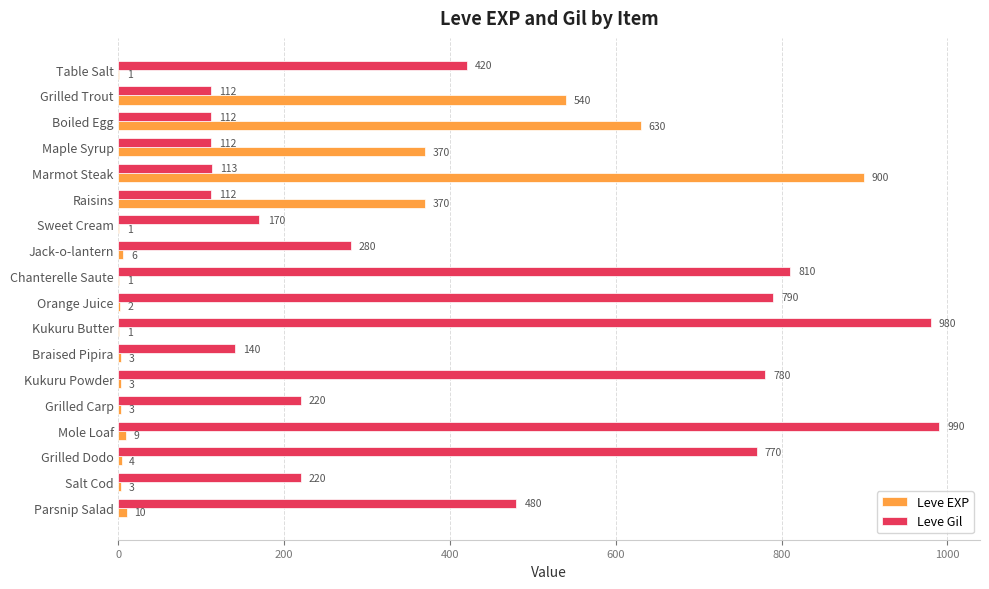

At which category is the sum across all series the highest?

Marmot Steak